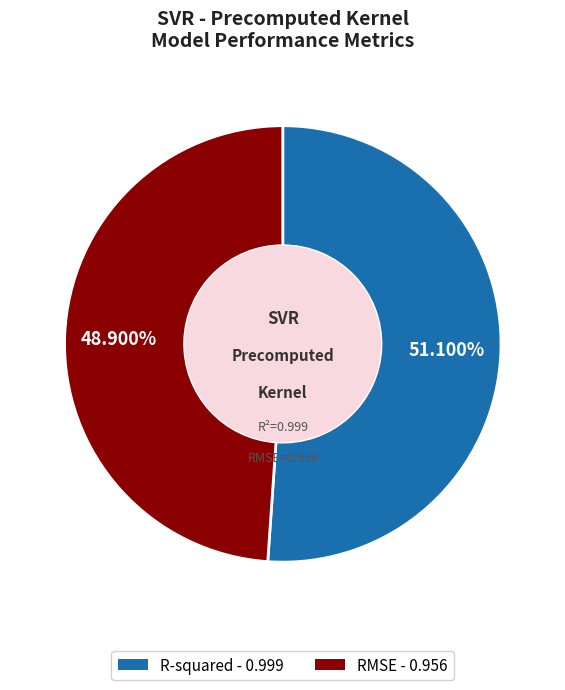

Which category has the biggest portion of the pie?

R-squared